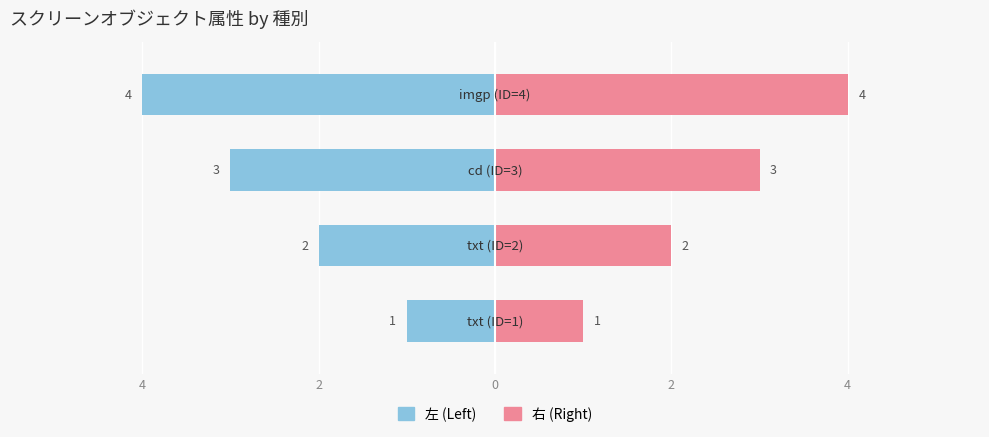

What is the maximum value shown in the chart?

4